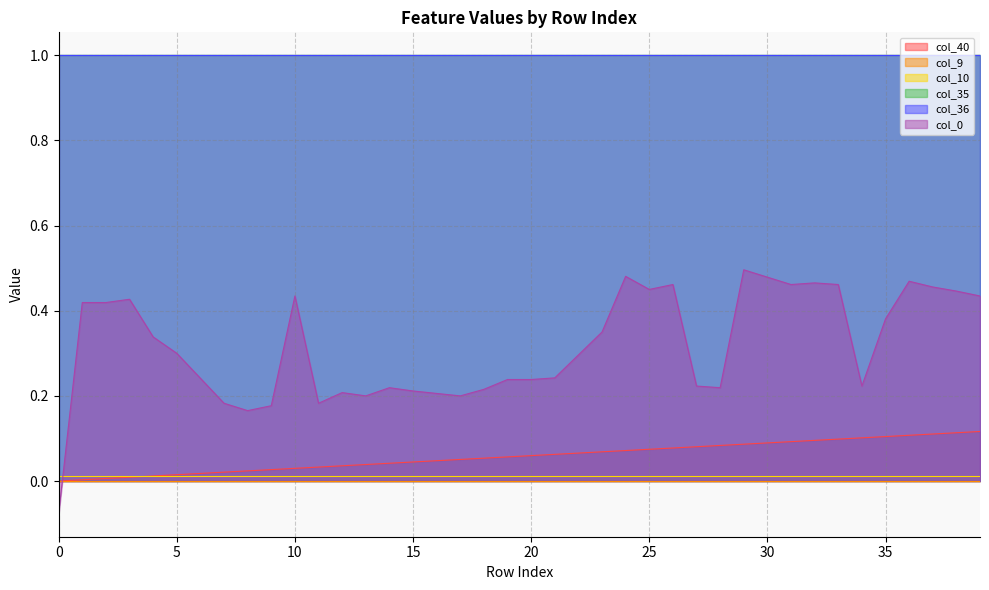

What is the difference between the highest and lowest values at 28?

1.0